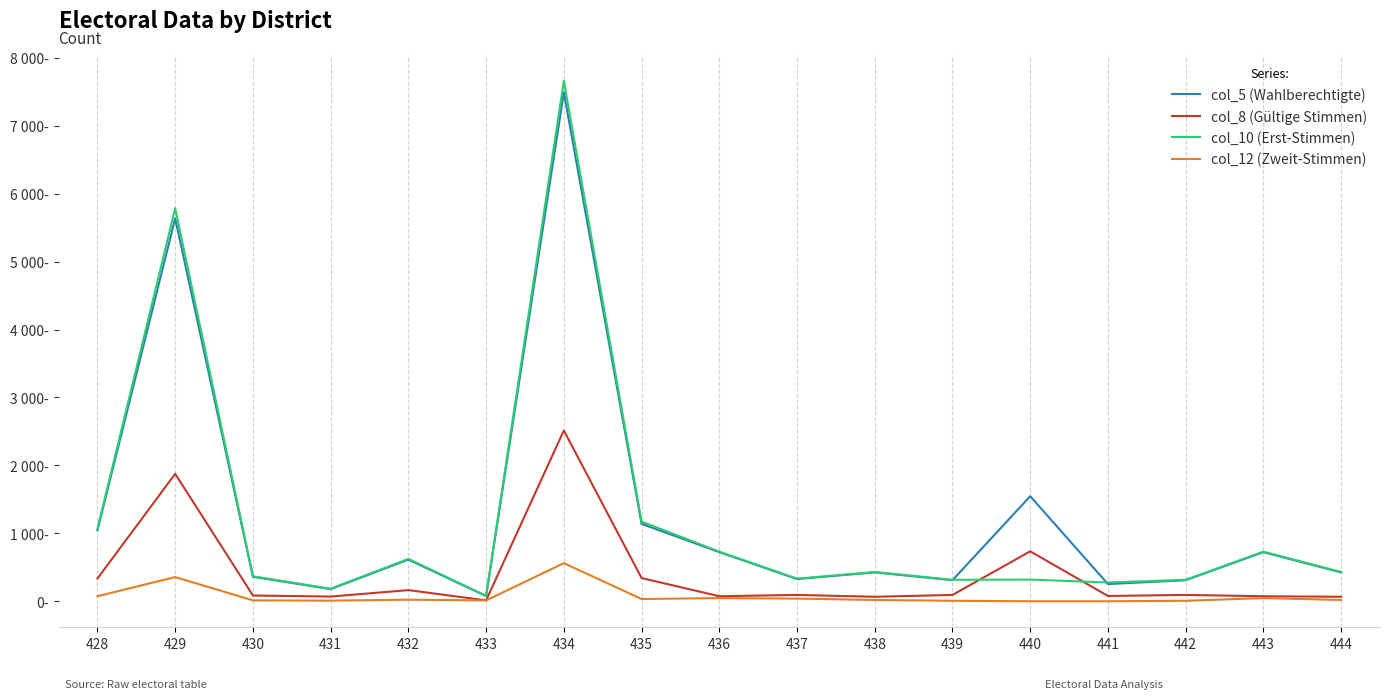

Read the col_12 (Zweit-Stimmen) value at 437.

39